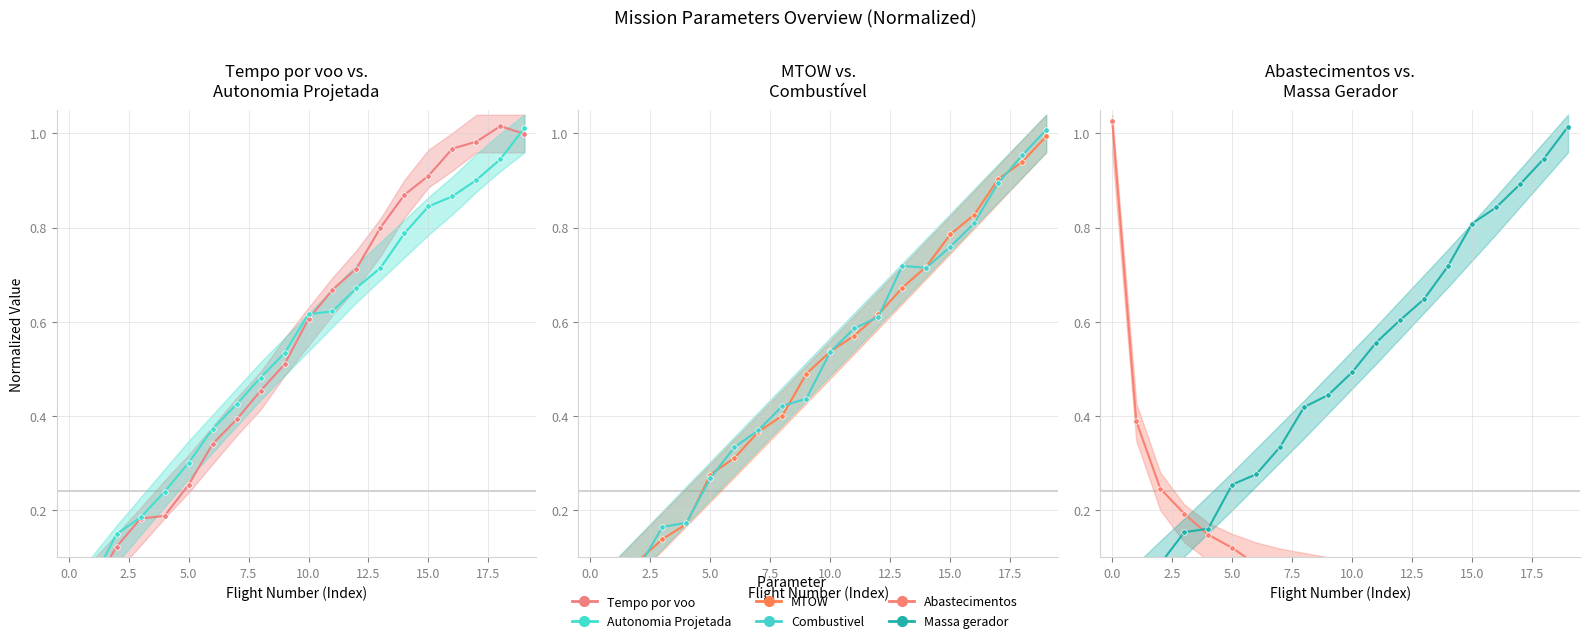

How many lines are shown in the chart?

6